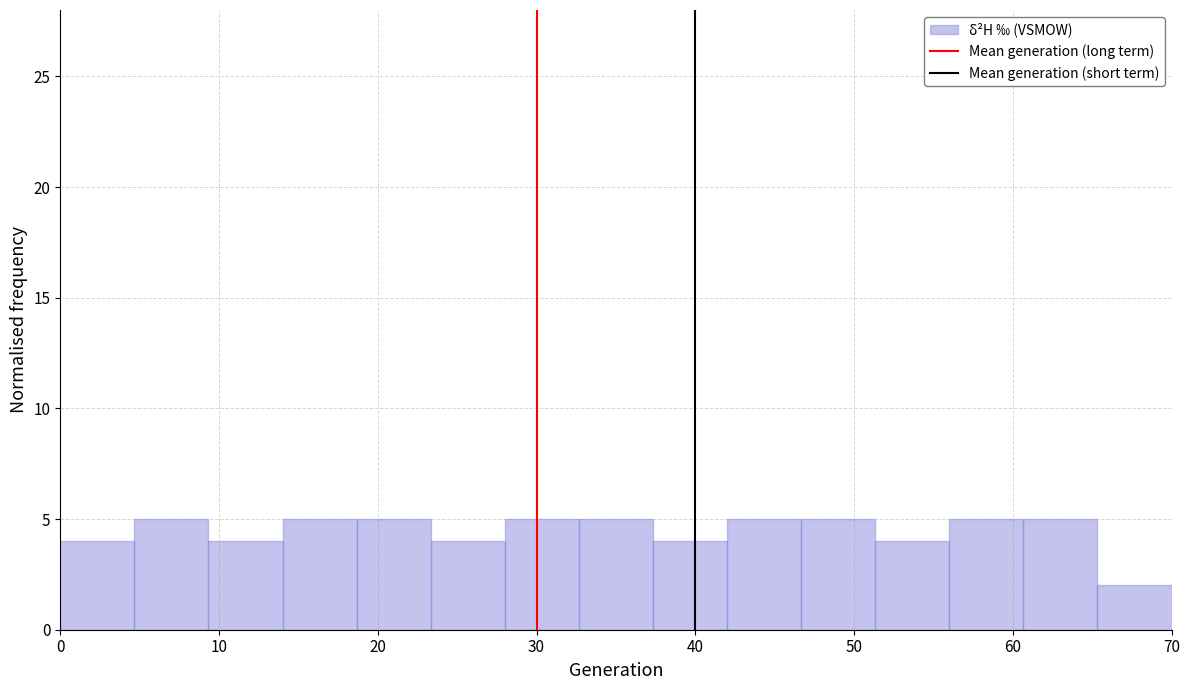

What is the height of the bar covering 0 to 5 on the x-axis? Neither the bar edges nor the heights are printed on the chart, so give them approximately, as read against the axes.

4